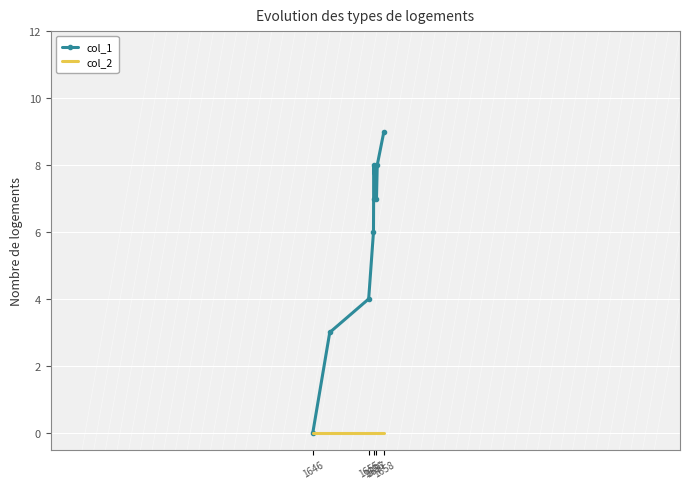

Which series has the widest spread of values?

col_1